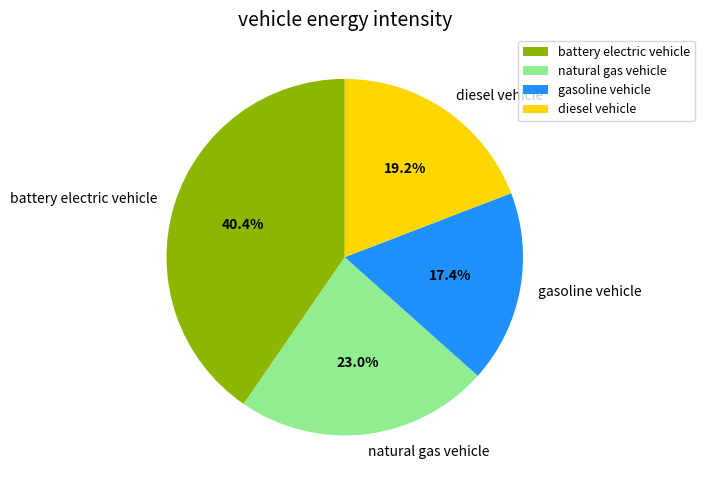

To the nearest percent, what is the difference between the battery electric vehicle and natural gas vehicle slice percentages?

17%